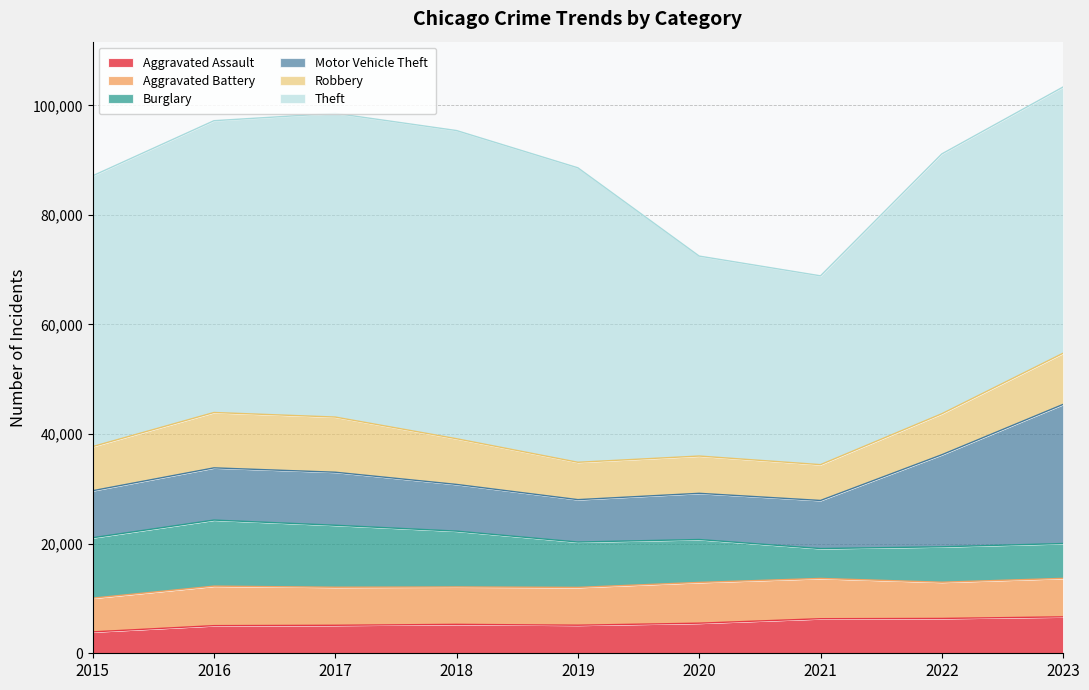

After their last crossing, which series has the higher values: Robbery or Aggravated Battery?

Robbery